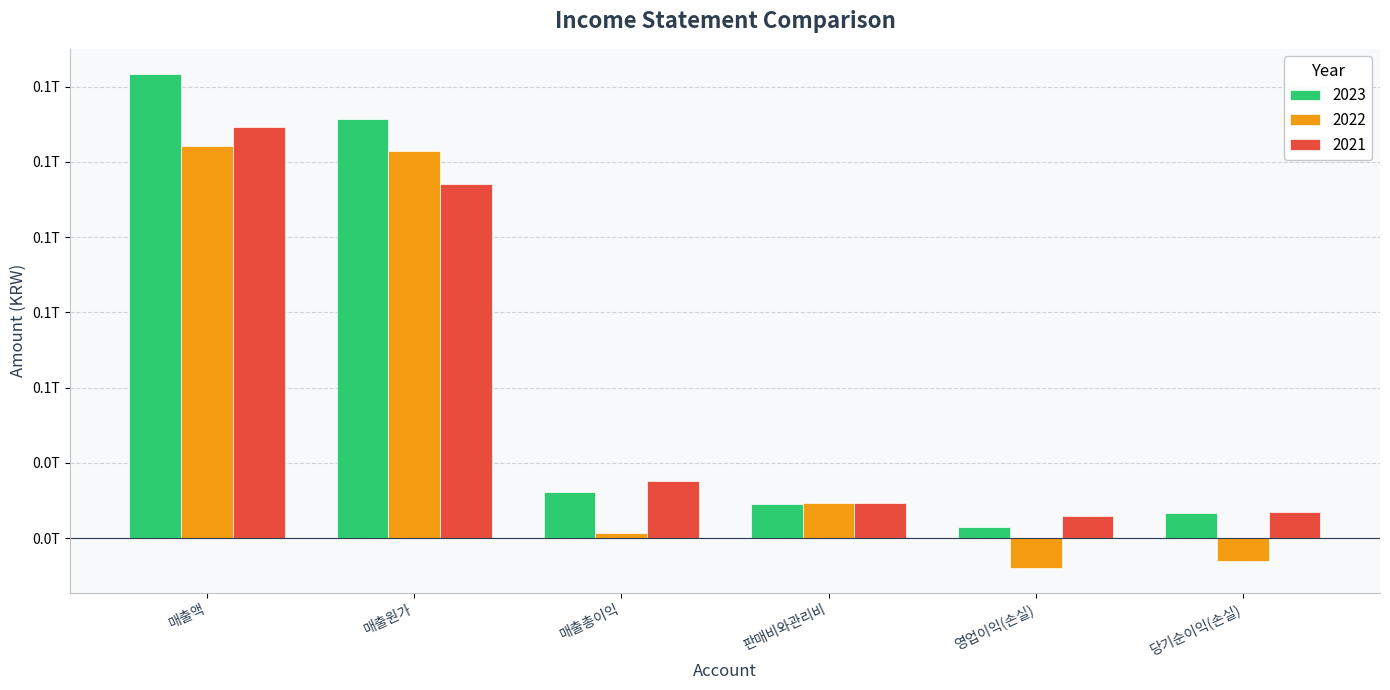

What are all the series names shown in the legend?

2023, 2022, 2021